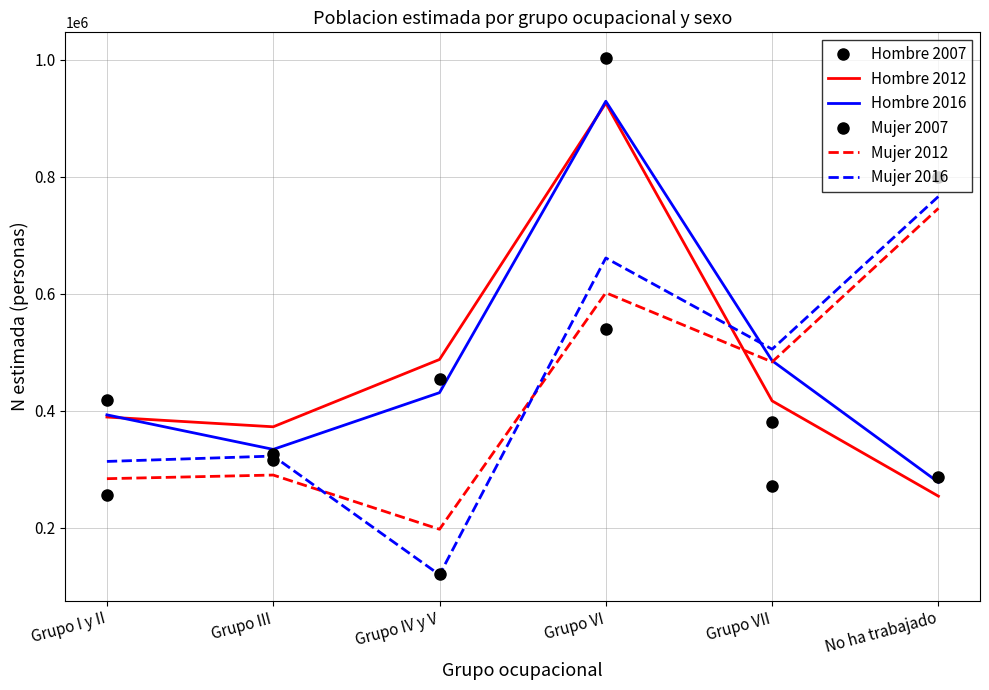

List the labels in order of Mujer 2007 value, largest first.

No ha trabajado, Grupo VI, Grupo VII, Grupo III, Grupo I y II, Grupo IV y V